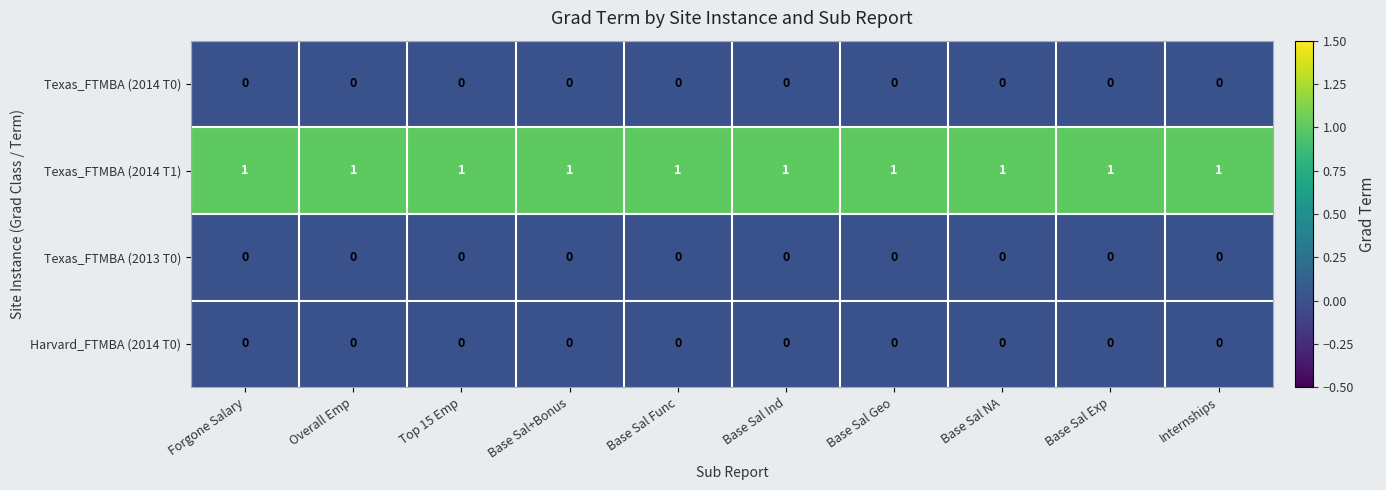

Is it true that Harvard_FTMBA (2014 T0) equals 0 at Base Sal Ind?

True